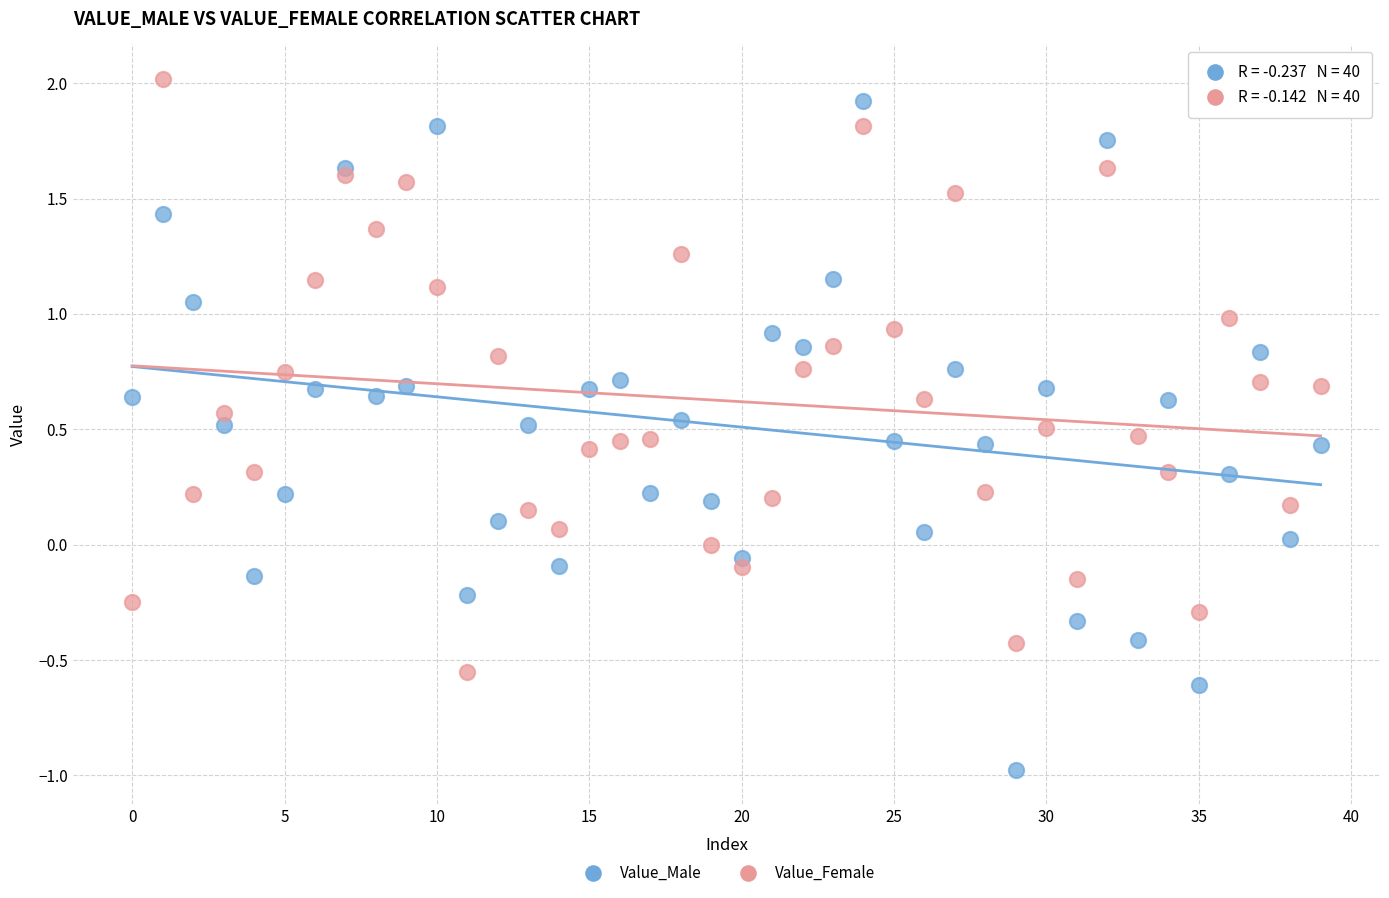

Which series reaches the minimum Y coordinate?

Value_Male